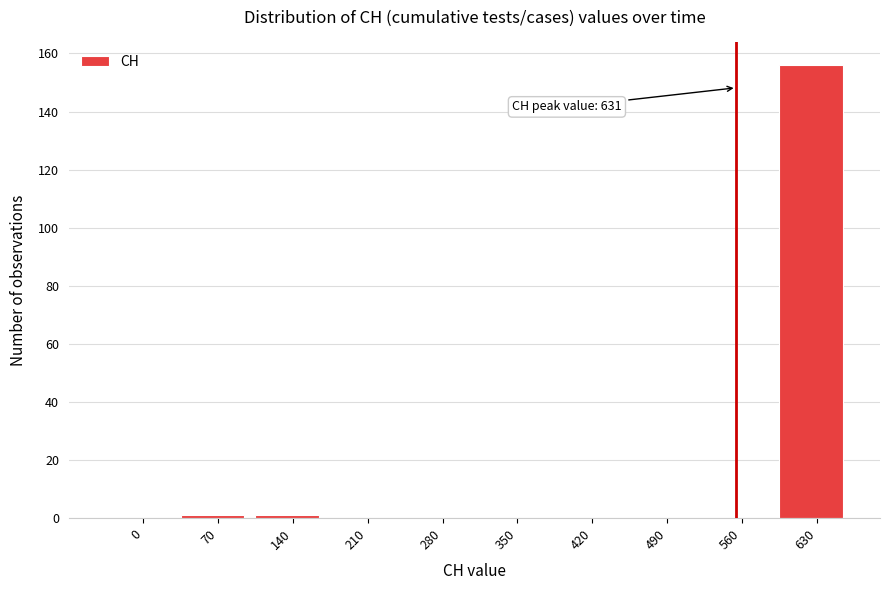

Reading left to right, extract all data points from this chart.

0=0	70=1	140=1	210=0	280=0	350=0	420=0	490=0	560=0	630=156